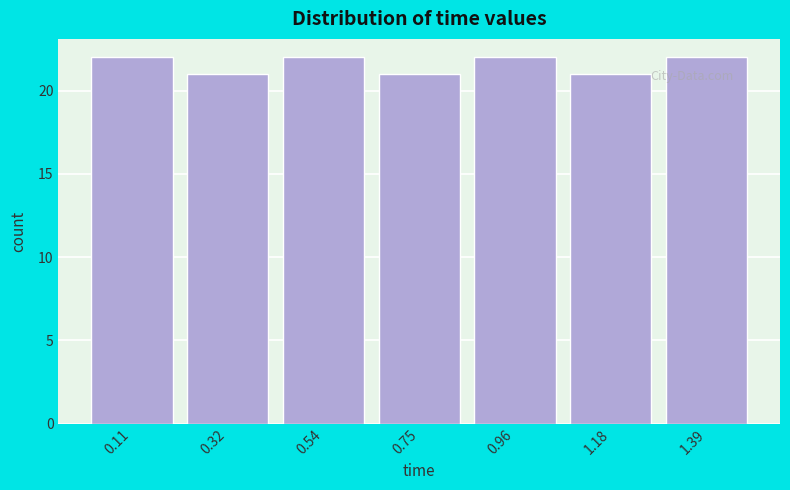

Reading left to right, transcribe this chart: for each bar, give the range it covers on the x-axis and its height. Neither the bar edges nor the heights are printed on the chart, so give them approximately, as read against the axes.

0.00 to 0.20: 22
0.20 to 0.45: 21
0.45 to 0.65: 22
0.65 to 0.85: 21
0.85 to 1.05: 22
1.05 to 1.30: 21
1.30 to 1.50: 22